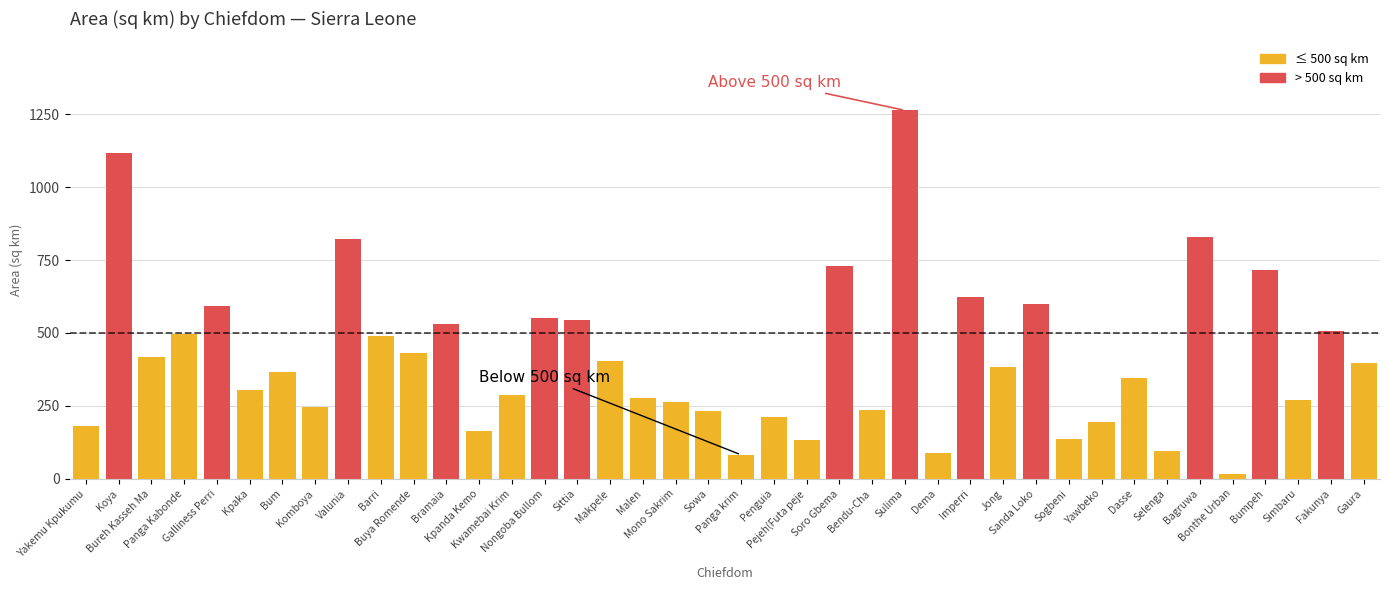

What is the difference between the second highest and second lowest values?

1034.2